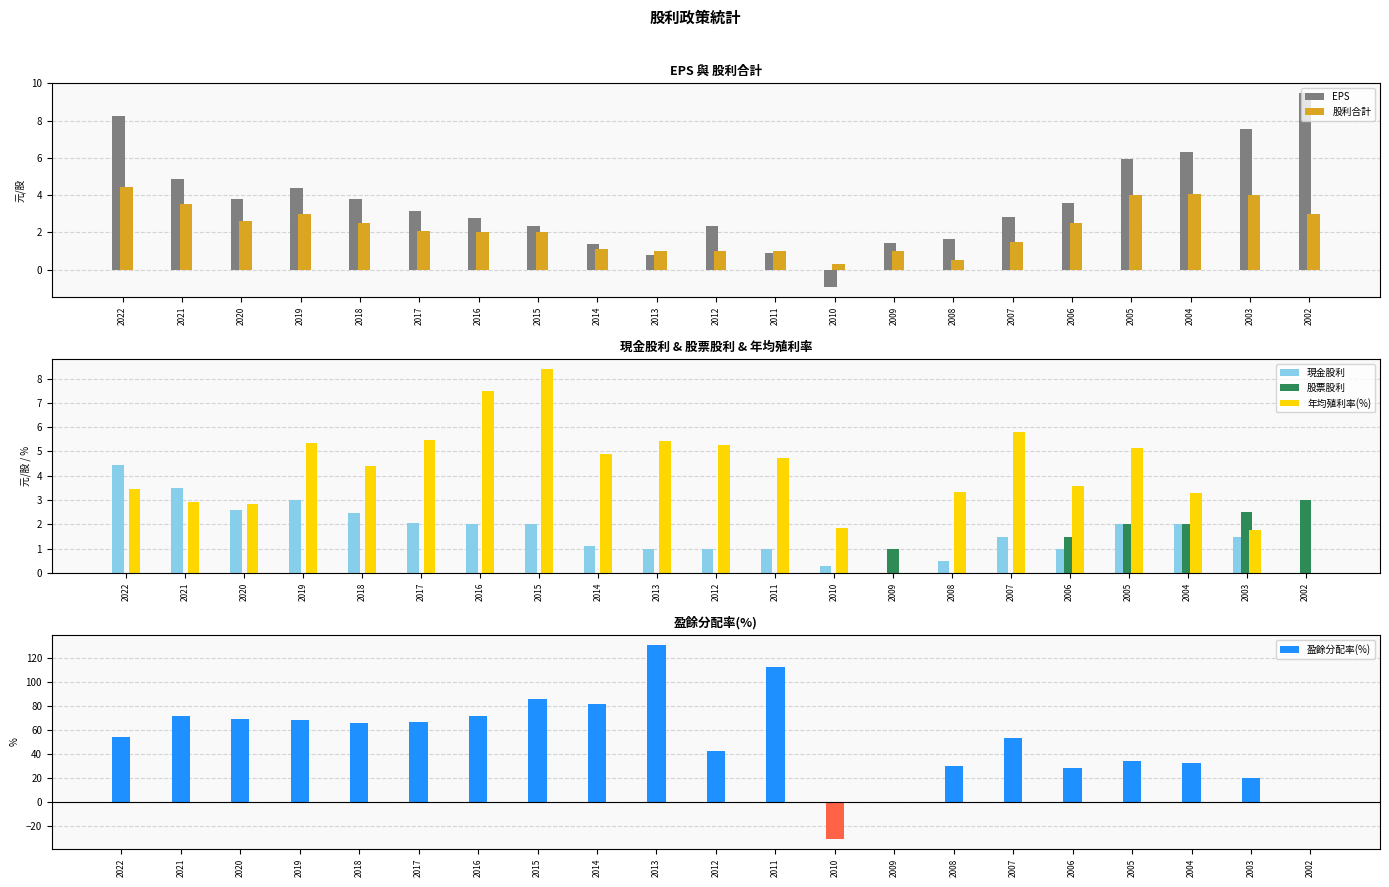

What is the lowest value of the 股利合計 series?

0.3